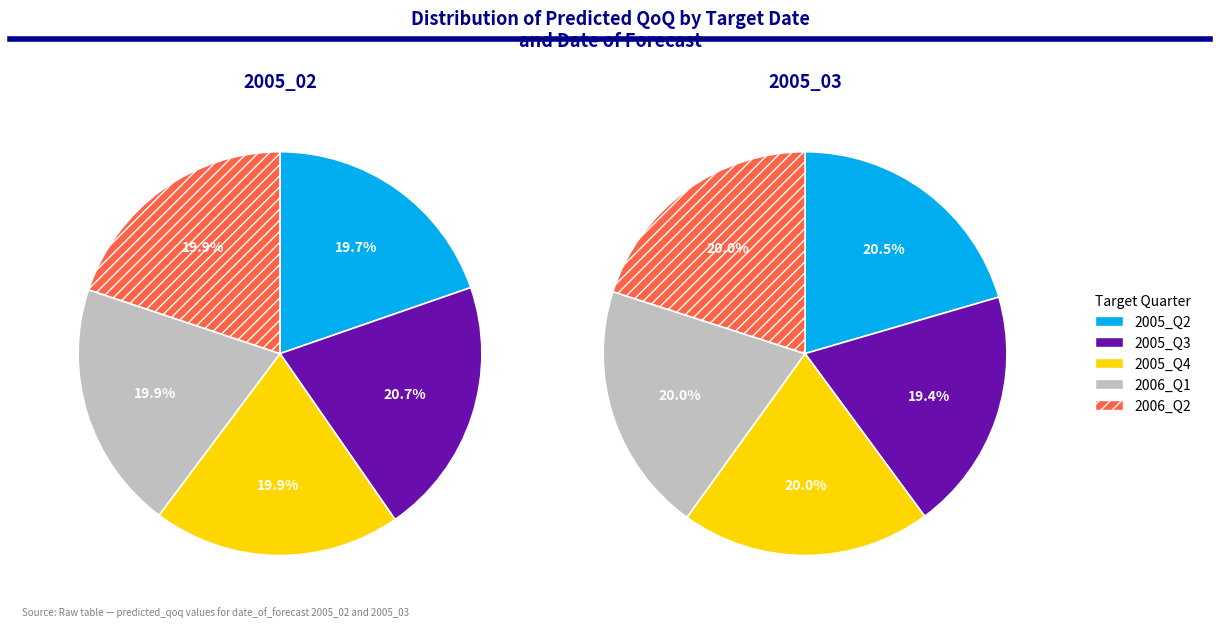

To the nearest percent, what is the combined percentage of 2005_Q4 and 2006_Q2?

40%